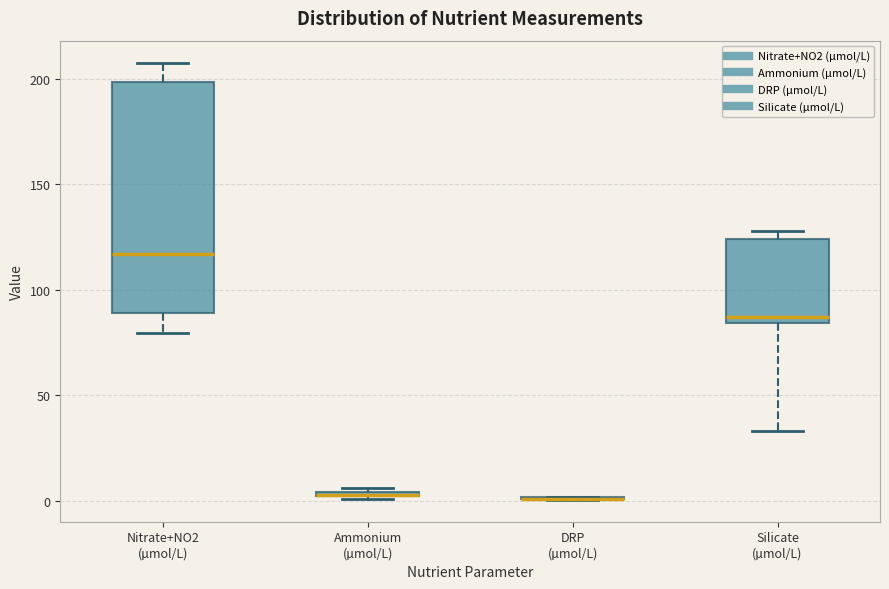

Where is the upper edge of the box for Ammonium (µmol/L) on the y-axis? The values are not printed on the chart, so give them approximately, as read against the axis.

5